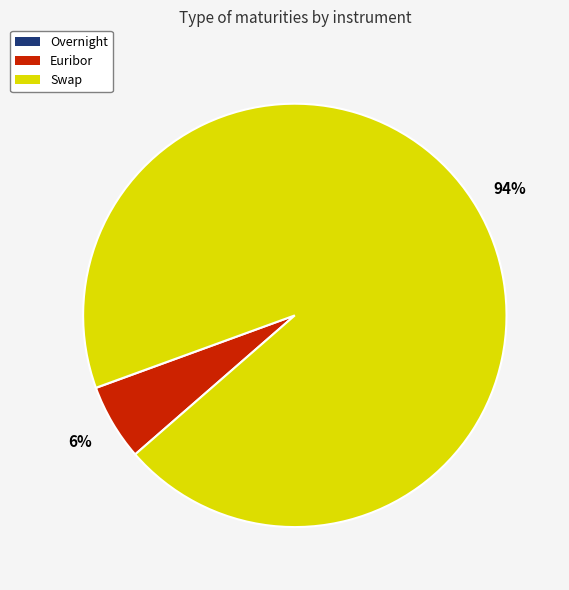

Combined, do Euribor and Swap account for over 50%?

Yes